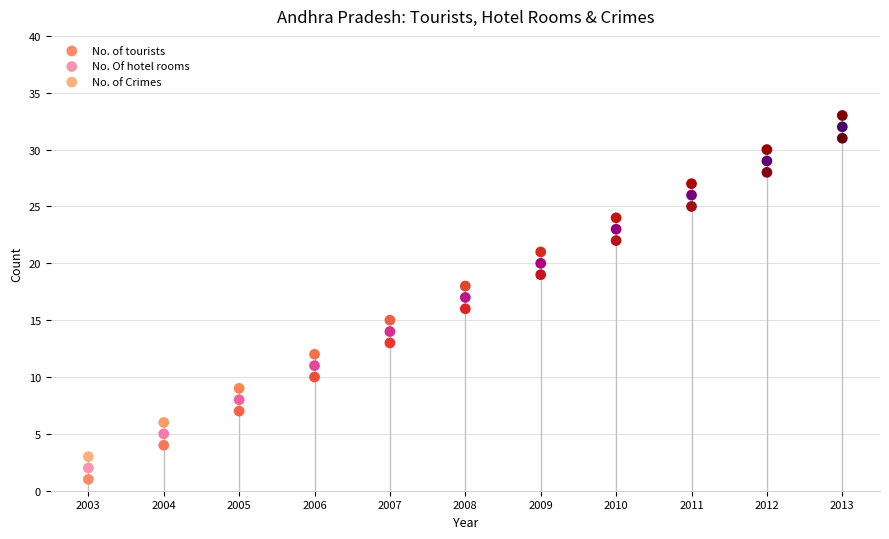

Which series contains the highest Y value?

No. of Crimes